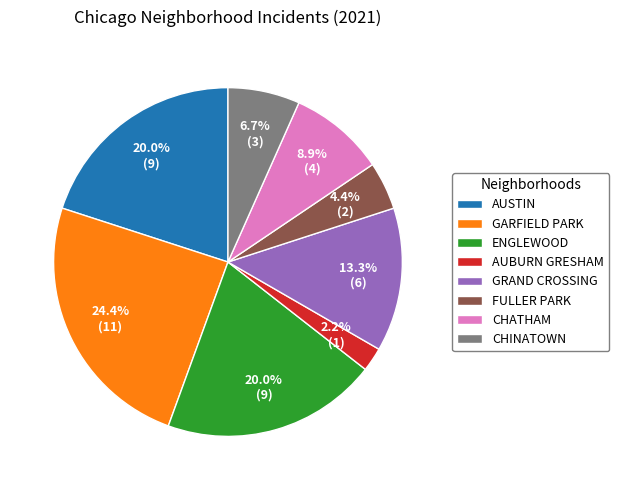

What is the largest slice in the pie chart?

GARFIELD PARK